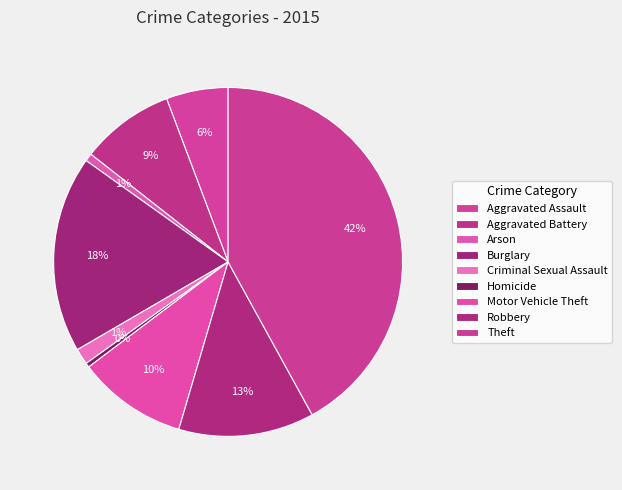

Count the number of slices in the pie.

9